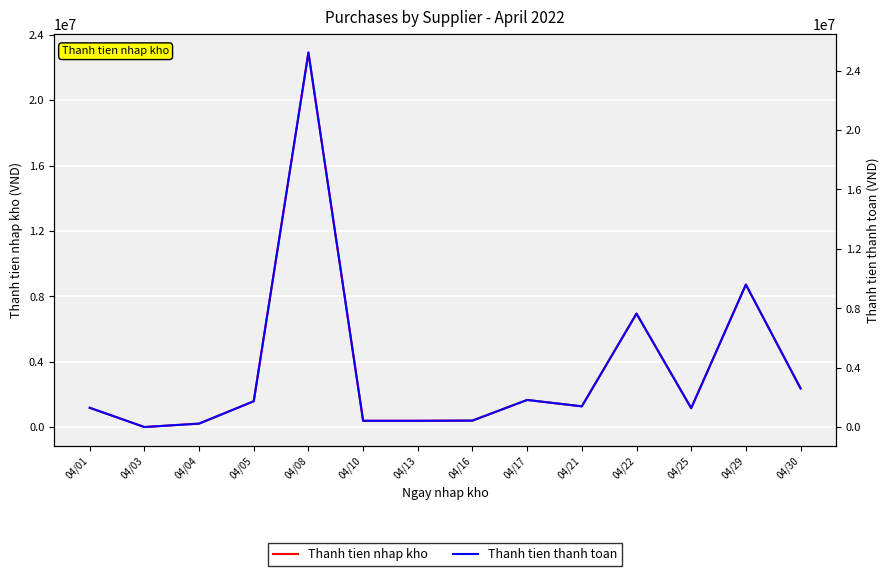

What is the value of the Thanh tien nhap kho point at the 13th from the left?

8719270